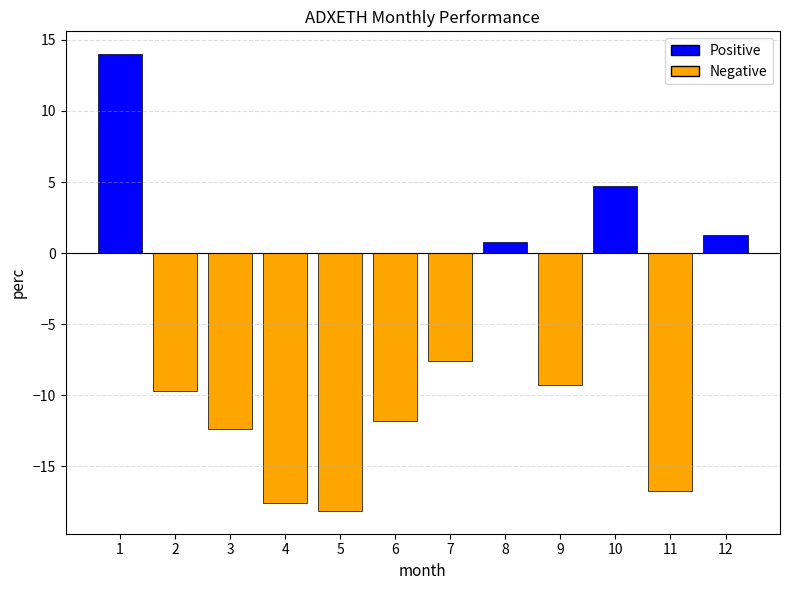

Does the chart contain stacked bars?

No